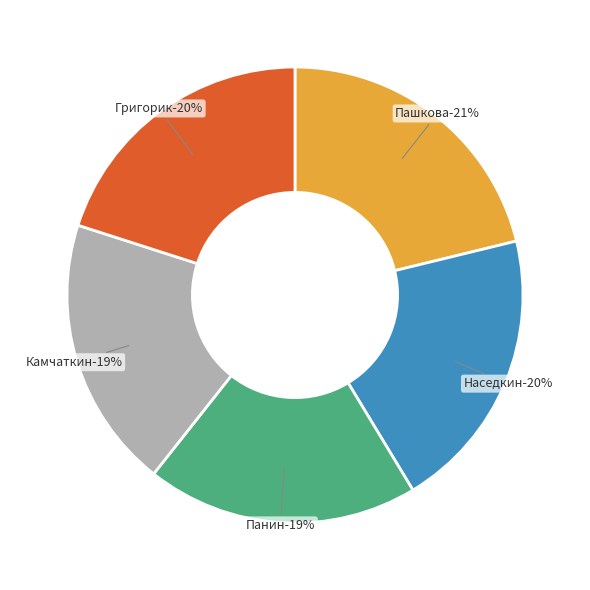

Does any single category account for the majority?

No